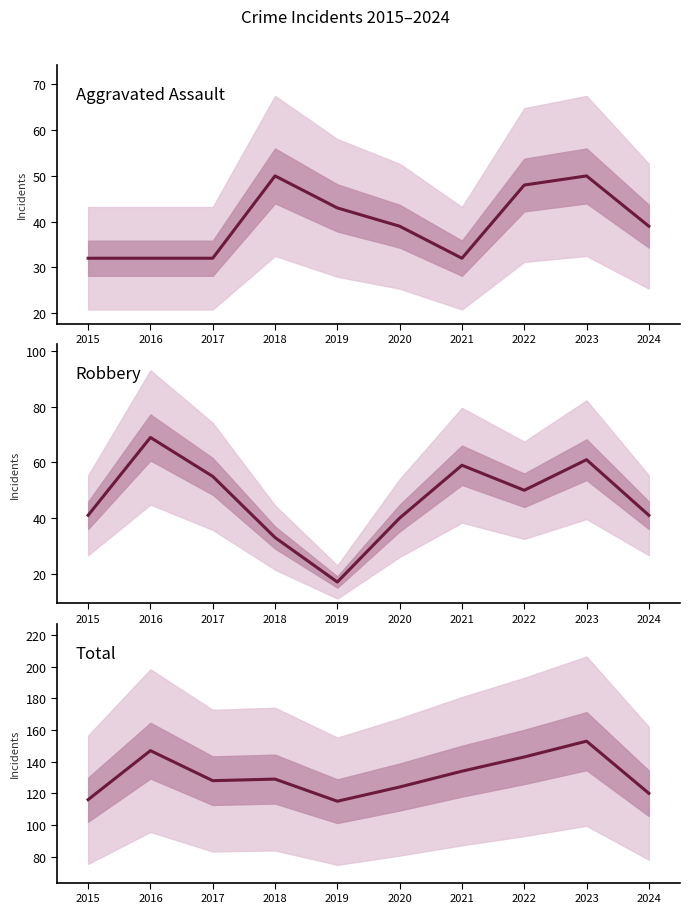

How many values in the Aggravated Assault series are below 39?

4